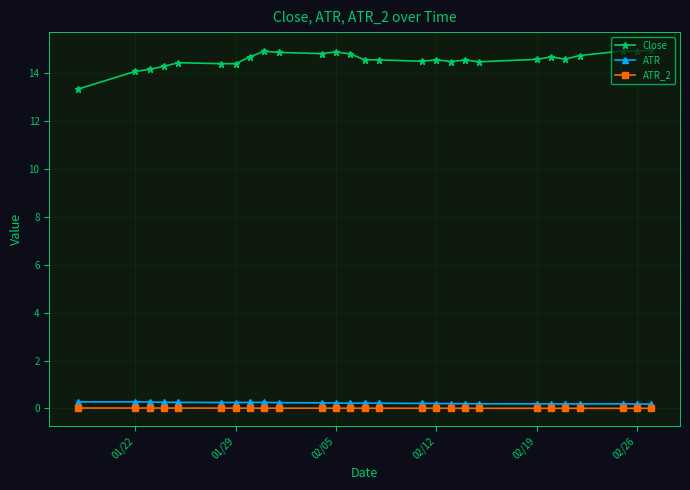

True or false: ATR and ATR_2 cross at least once.

False